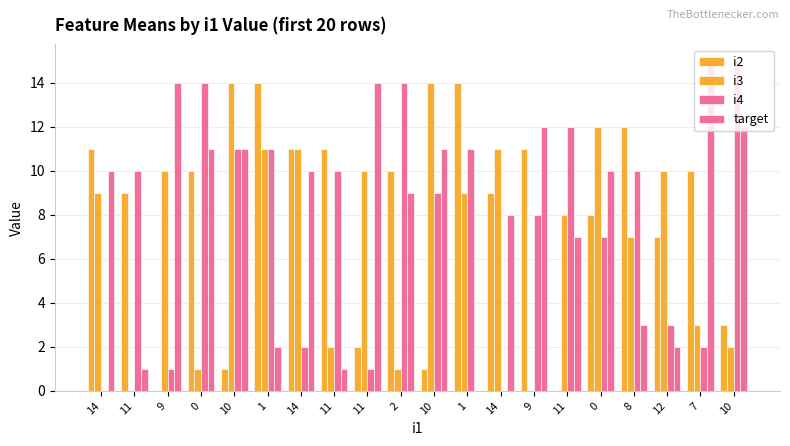

Which series has the widest spread of values?

i4